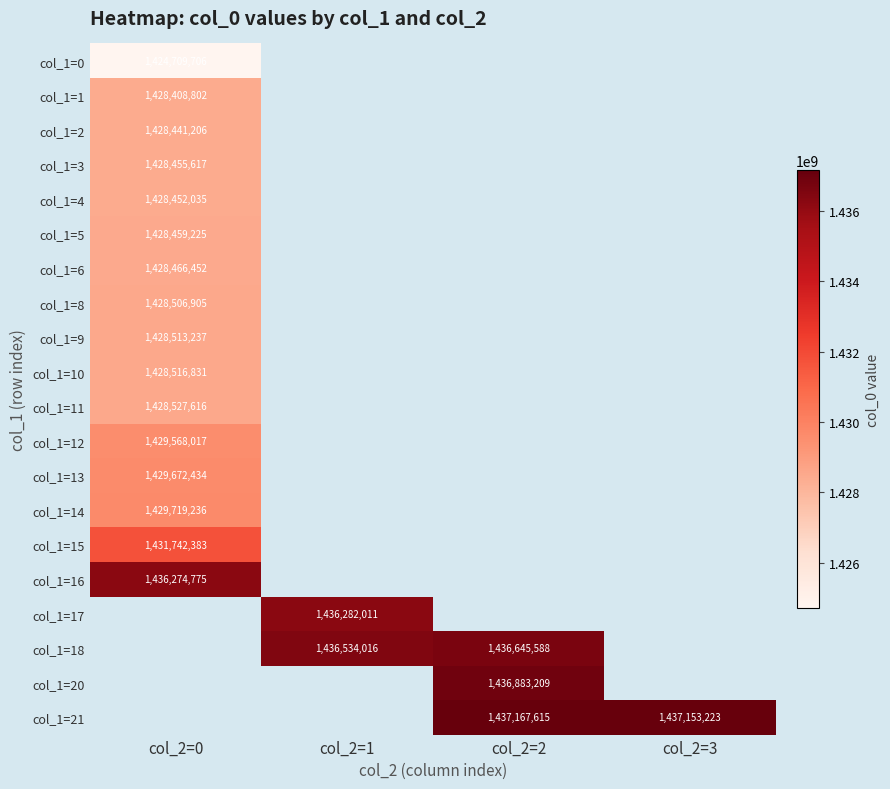

What is the greatest value displayed?

1437167615.0